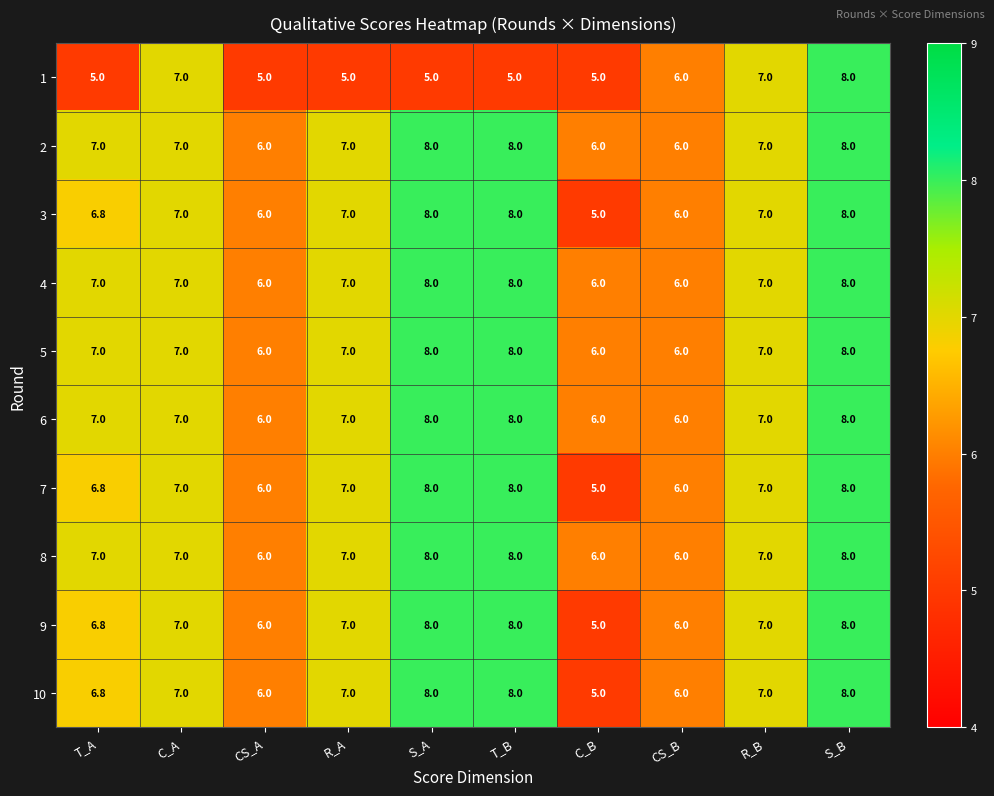

The 9 series shows 8.0 at S_B. True or false?

True